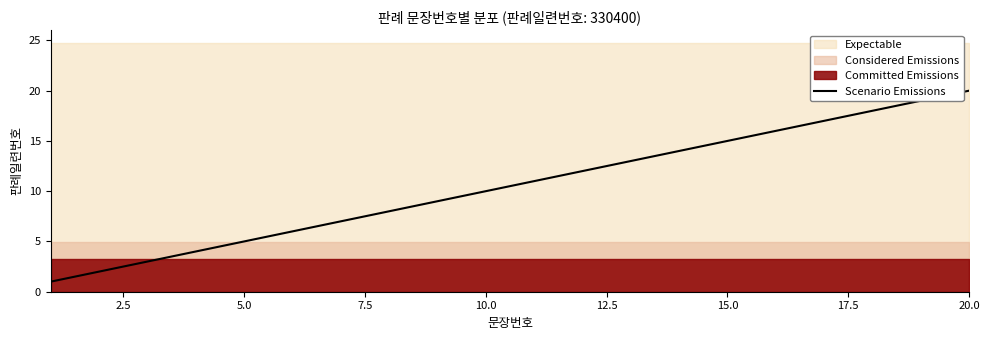

Is it true that Scenario Emissions equals 7 at 5.0?

False